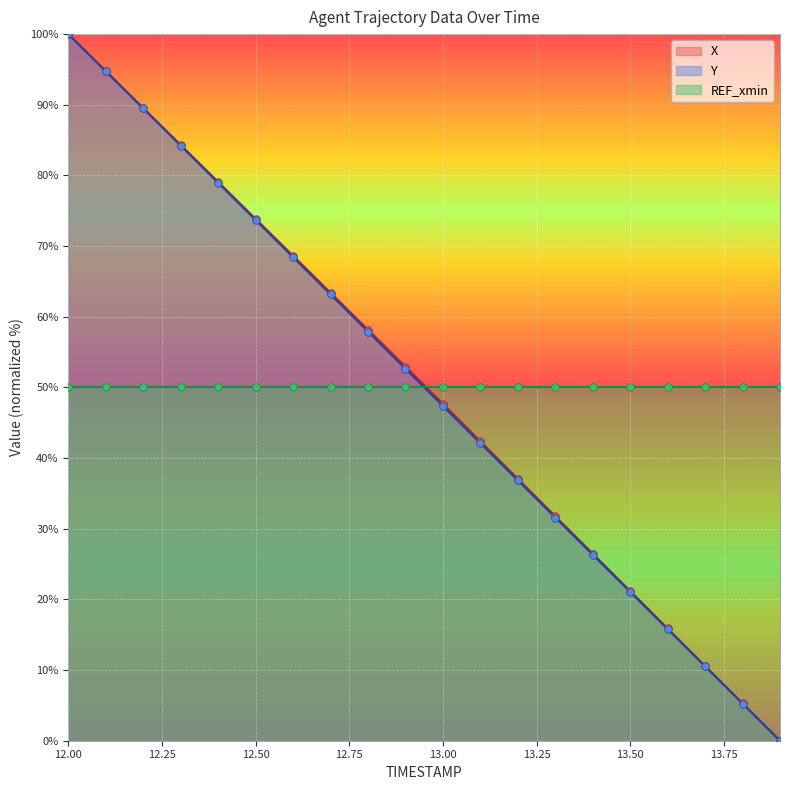

The Y series shows 134.2 at 12.00. True or false?

False